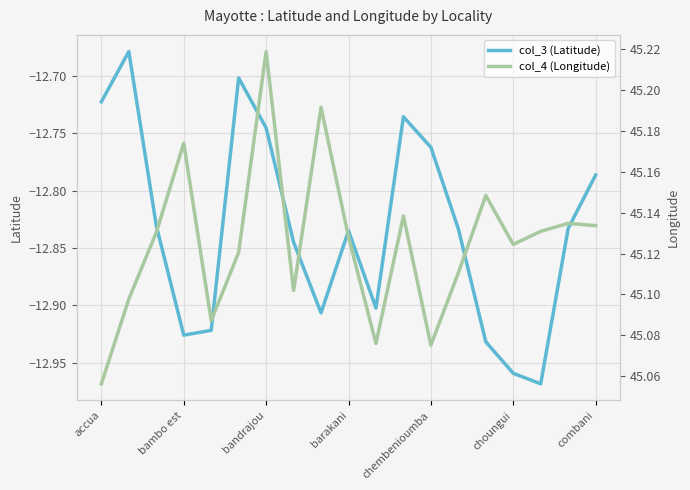

Does the chart display data point markers on the line(s)?

No